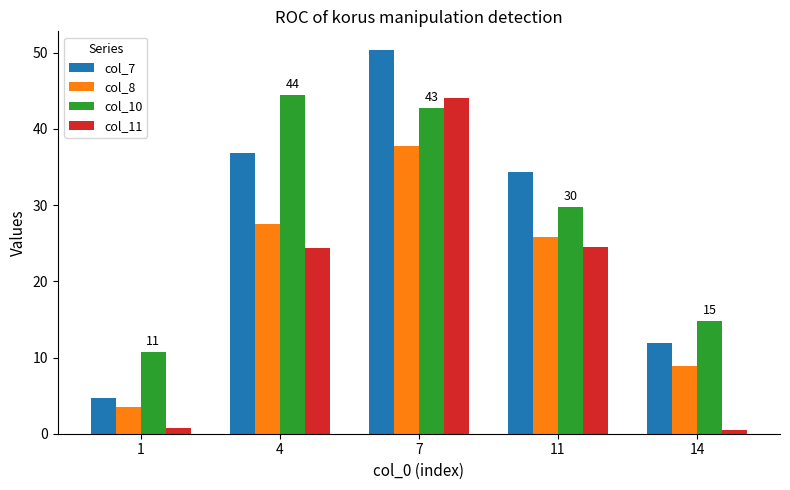

Which category has the highest value across all series?

7